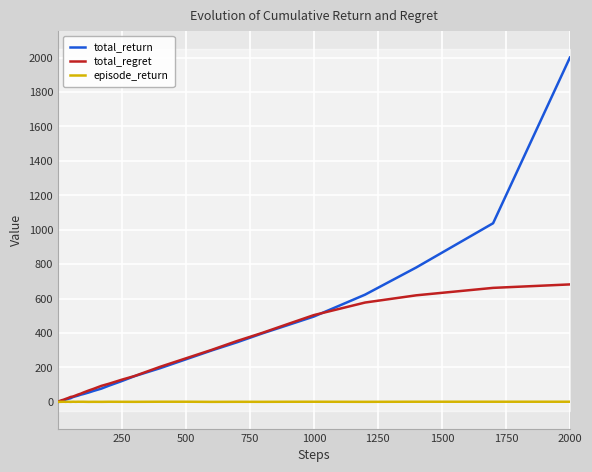

True or false: episode_return and total_return cross at least once.

False